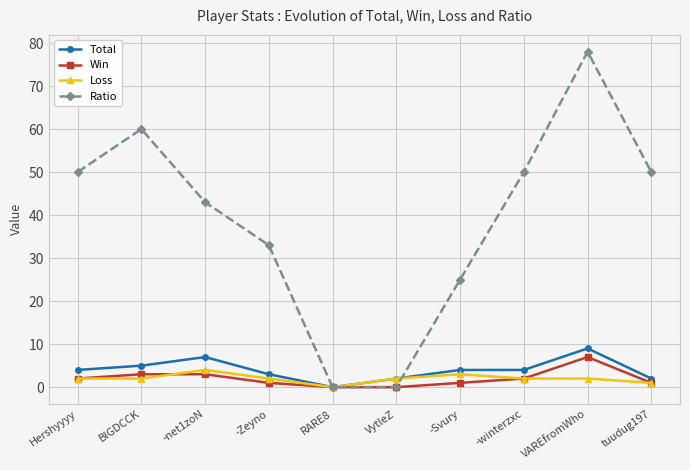

True or false: Total has a value of 7 at -net1zoN.

True